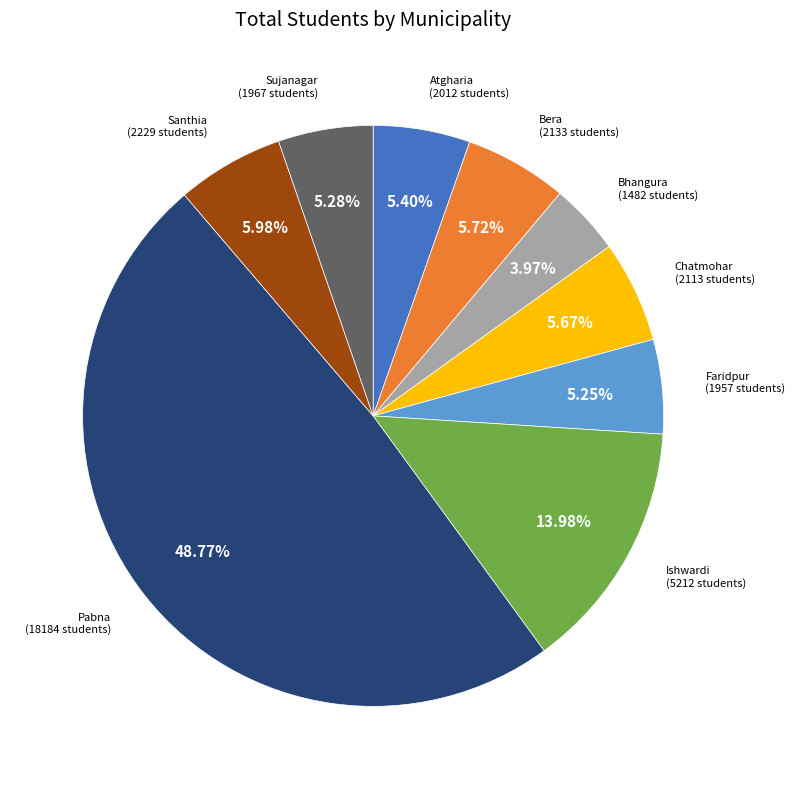

Is there a majority slice in this chart?

No